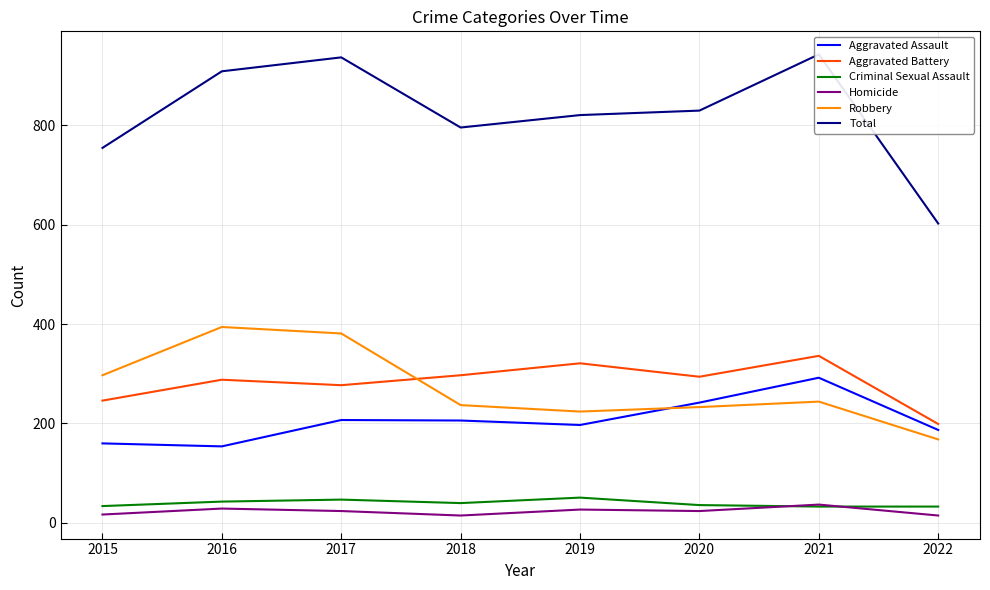

The Criminal Sexual Assault series shows 9 at 2018. True or false?

False